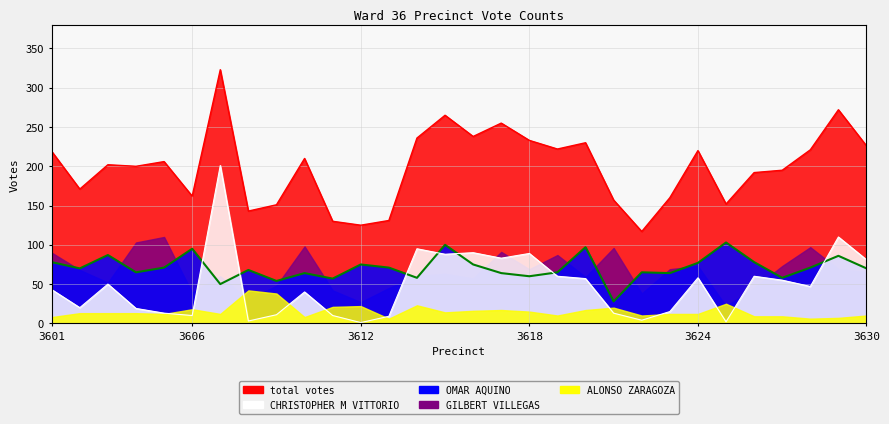

True or false: OMAR AQUINO has more than 2 interior local peaks.

True